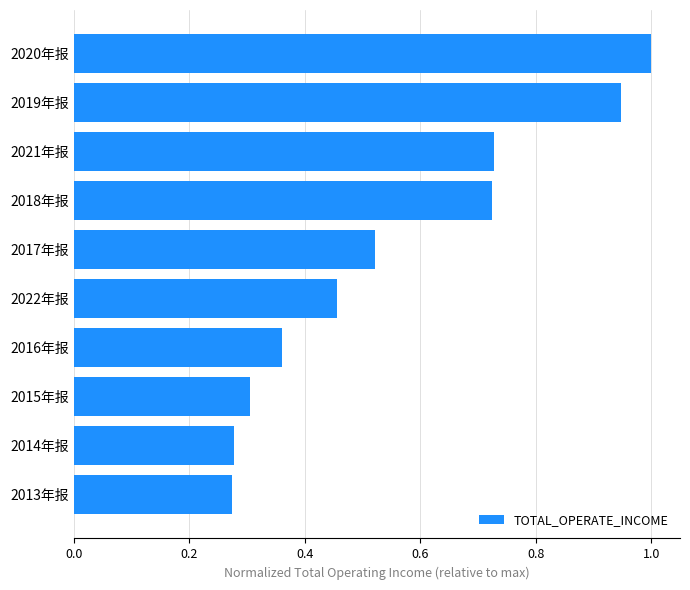

What is the greatest value displayed?

1.0